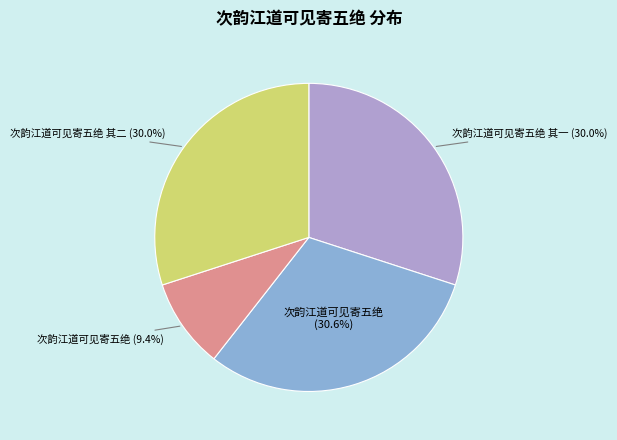

To the nearest percent, what is the difference between the largest and smallest slice percentages?

21%